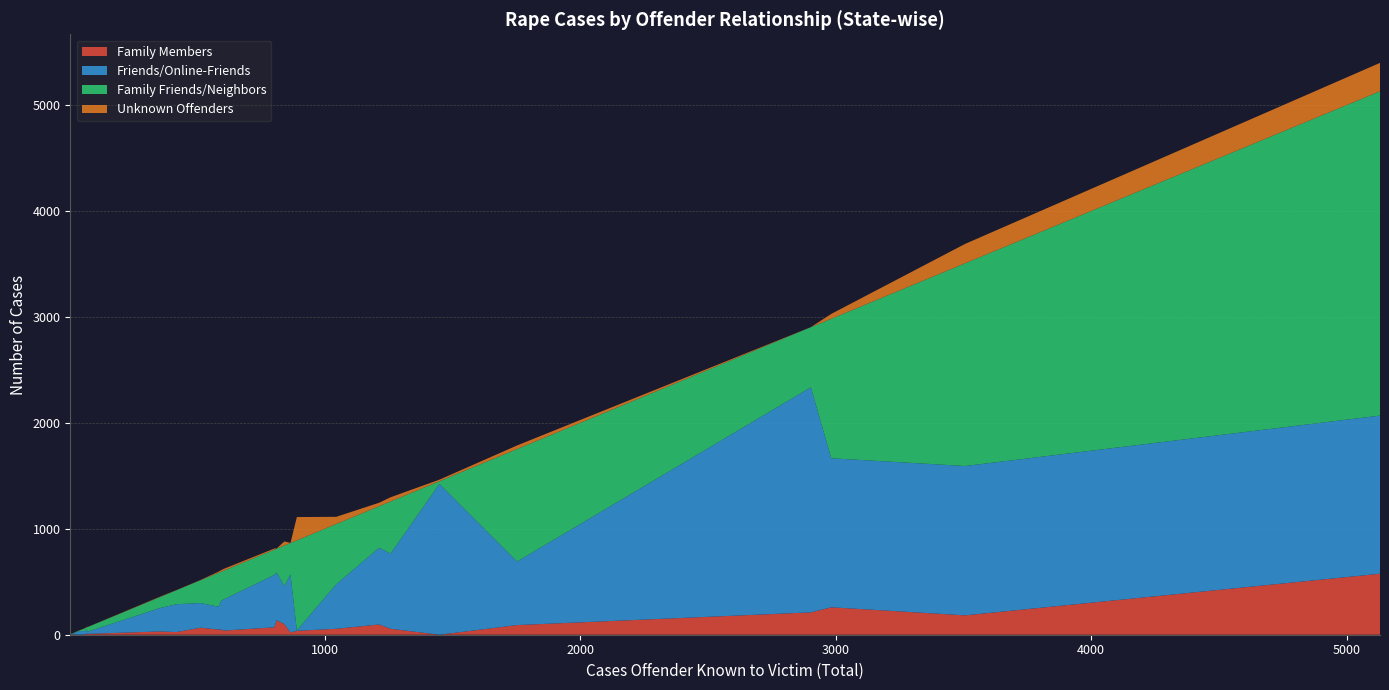

Reading left to right, extract all data points from this chart.

Family Members: 39	8	56	100	97	9	49	91	31	56	49	70	259	211	1	14	2	1	0	66	576	4	25	137	3	183	22	37
Friends/Online-Friends: 294	22	420	357	724	42	273	600	221	710	216	495	1407	2125	33	14	8	1	1424	233	1493	4	263	451	31	1410	548	3
Family Friends/Neighbors: 271	43	569	385	392	17	273	1062	103	492	319	238	1317	567	6	44	4	2	25	215	3062	5	131	224	28	1914	296	851
Unknown Offenders: 17	1	68	39	33	5	15	34	4	40	11	11	46	1	2	3	0	3	15	3	268	0	2	2	0	183	1	220